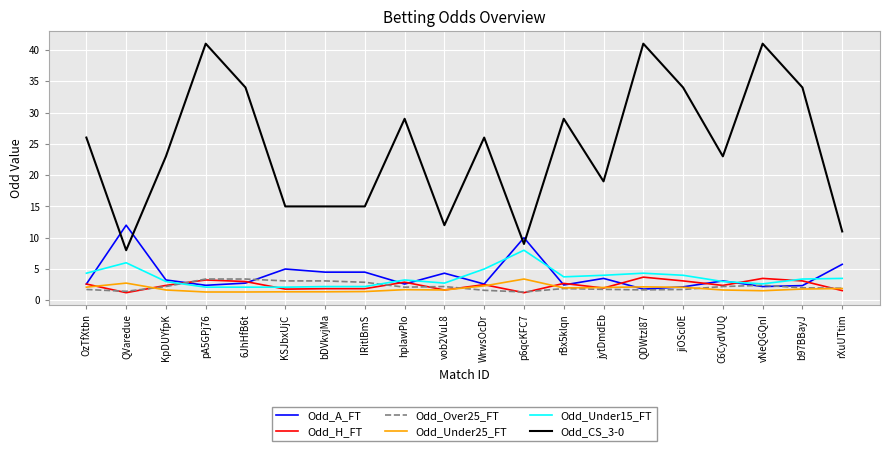

What is the greatest value displayed?

41.0